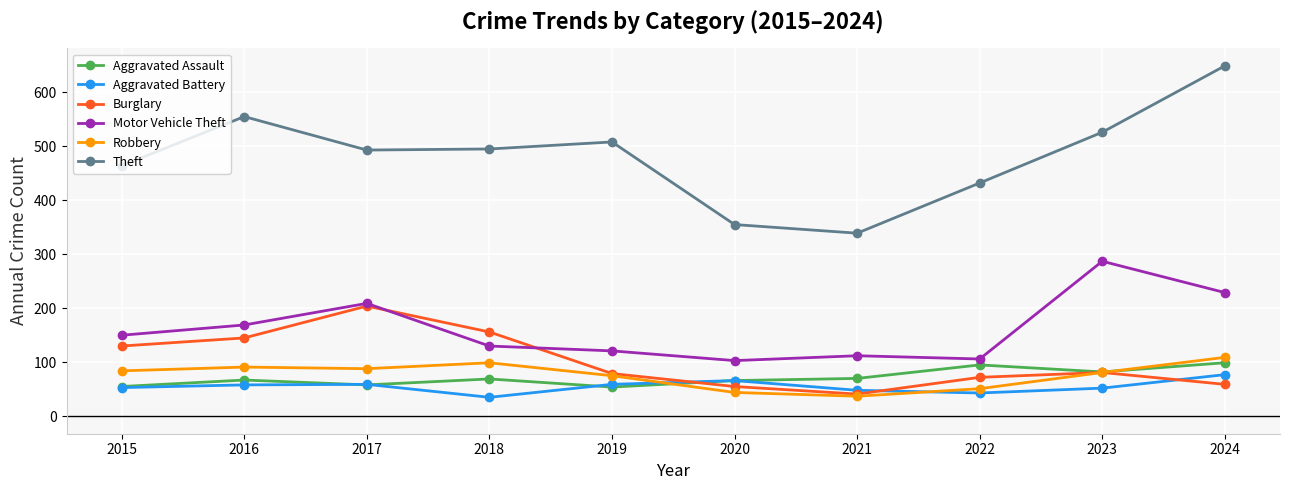

True or false: Motor Vehicle Theft and Theft cross at least once.

False